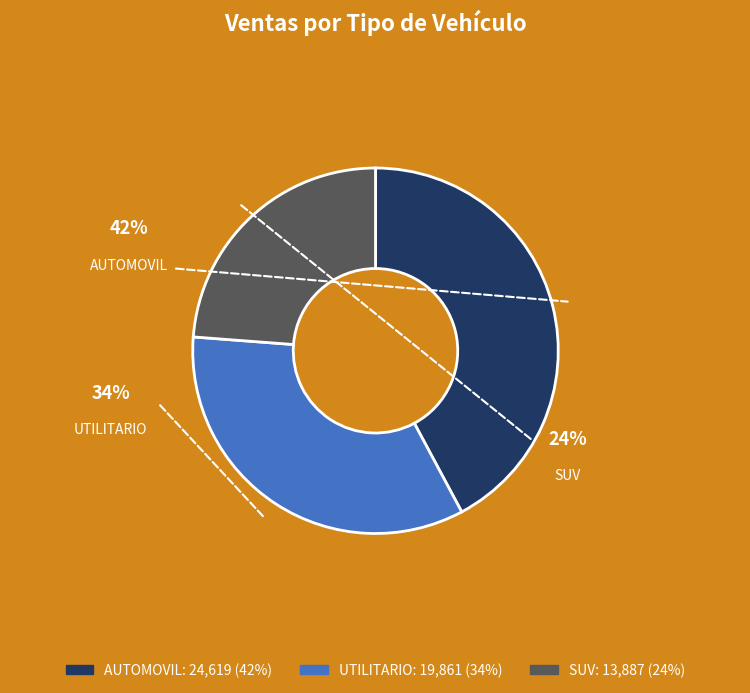

Count the number of slices in the pie.

3